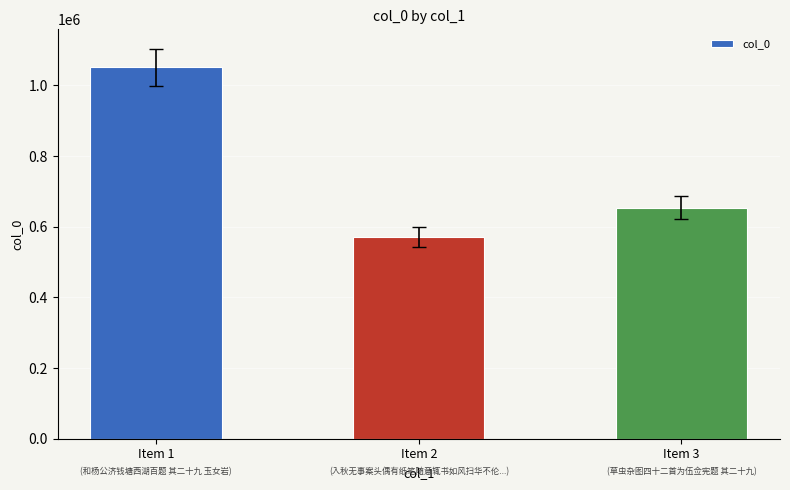

What is the average value?

758156